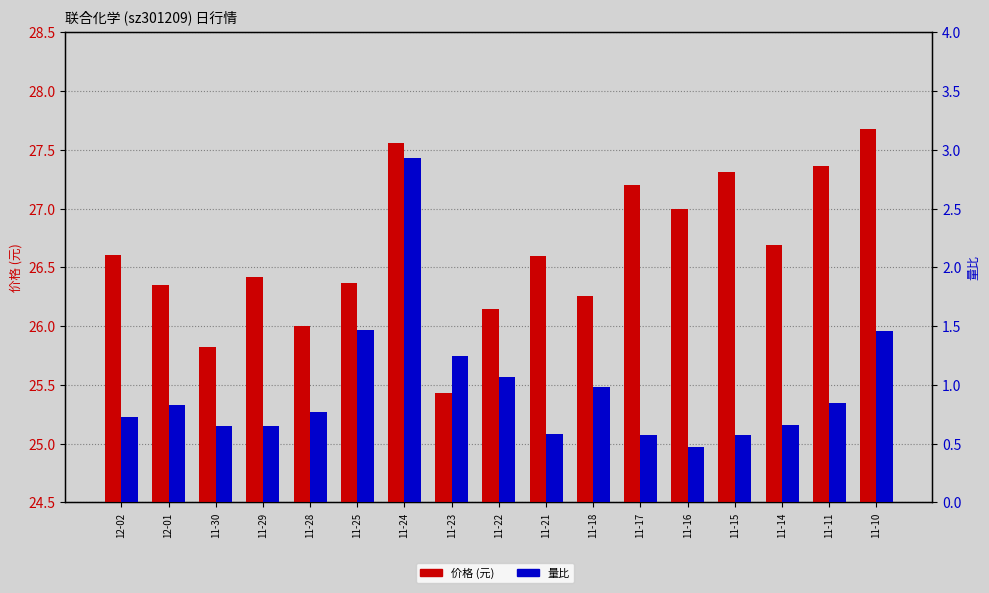

The 价格 series shows 13.3 at 11-29. True or false?

False